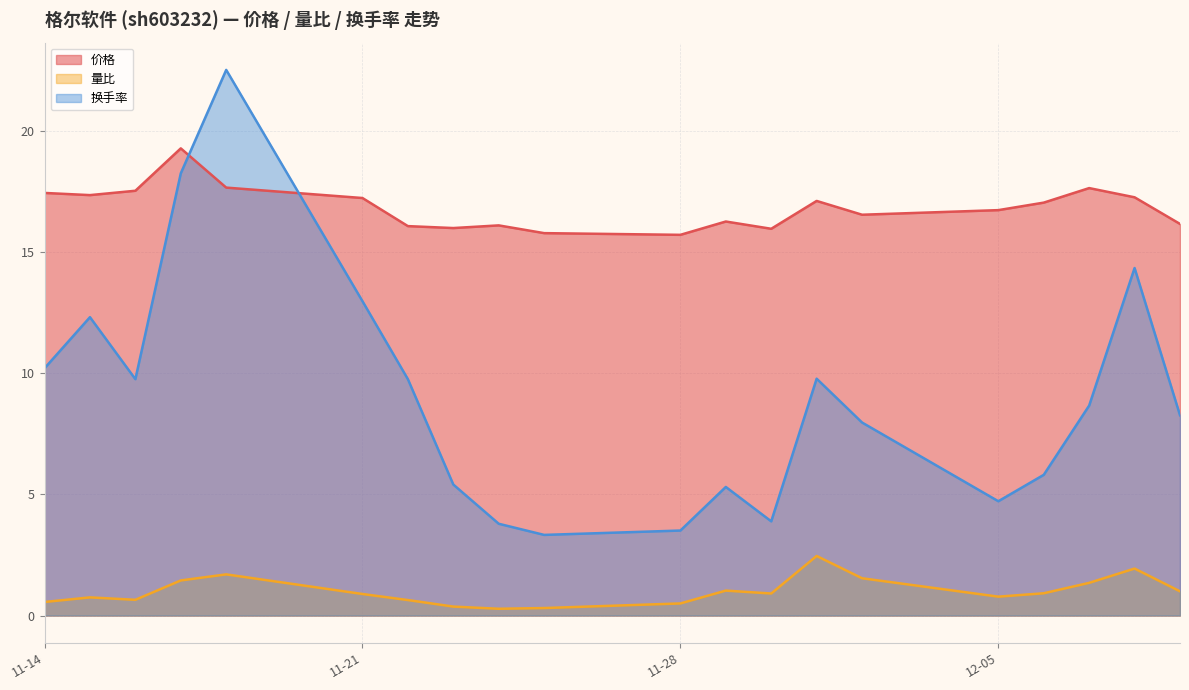

At which category does 换手率 reach its first local valley?

2022-11-16